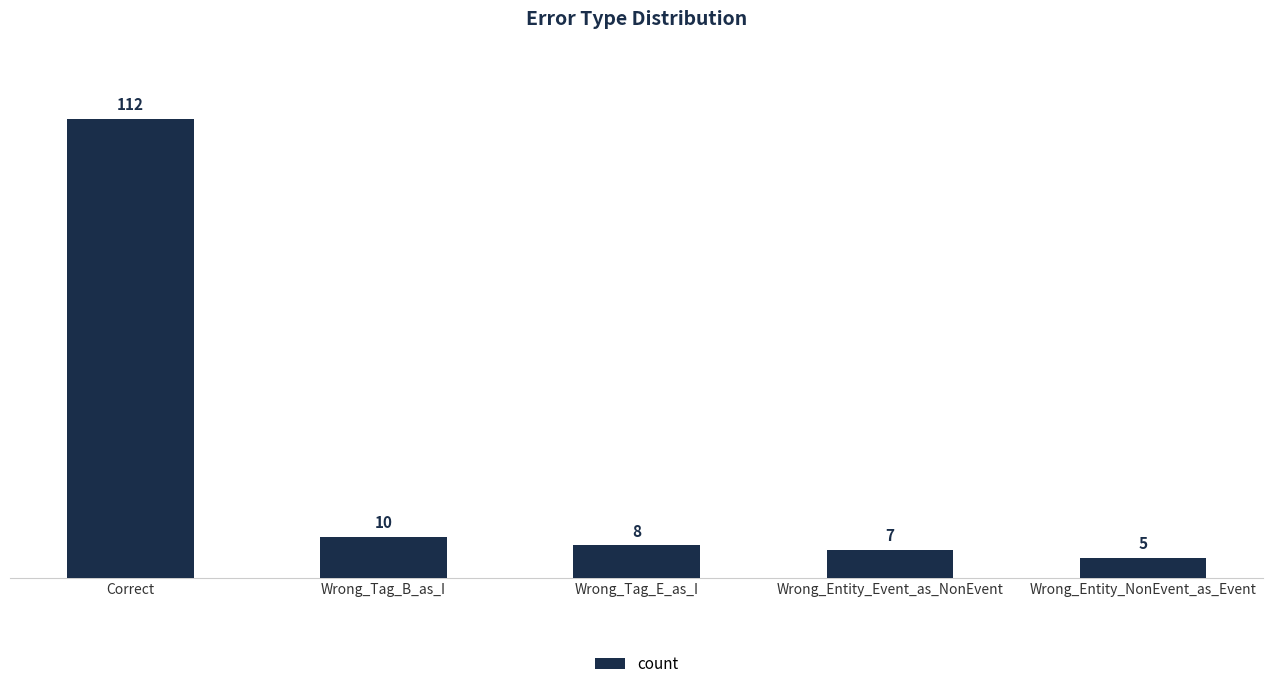

Rank the categories by value from highest to lowest.

Correct, Wrong_Tag_B_as_I, Wrong_Tag_E_as_I, Wrong_Entity_Event_as_NonEvent, Wrong_Entity_NonEvent_as_Event